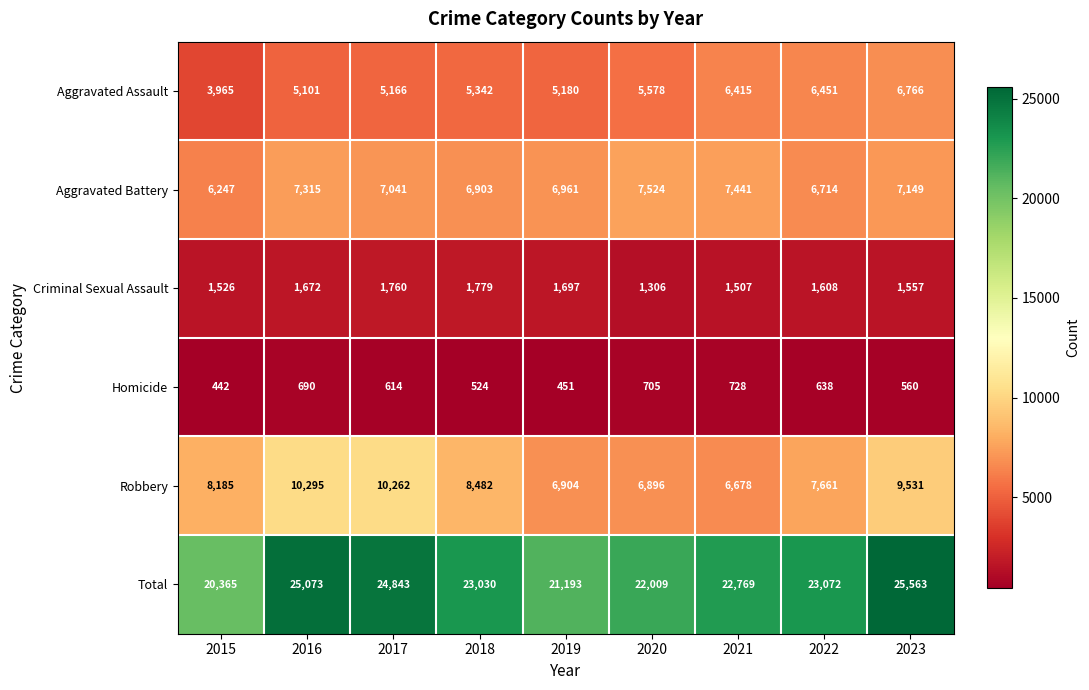

At which label does Total first exceed 23030?

2016